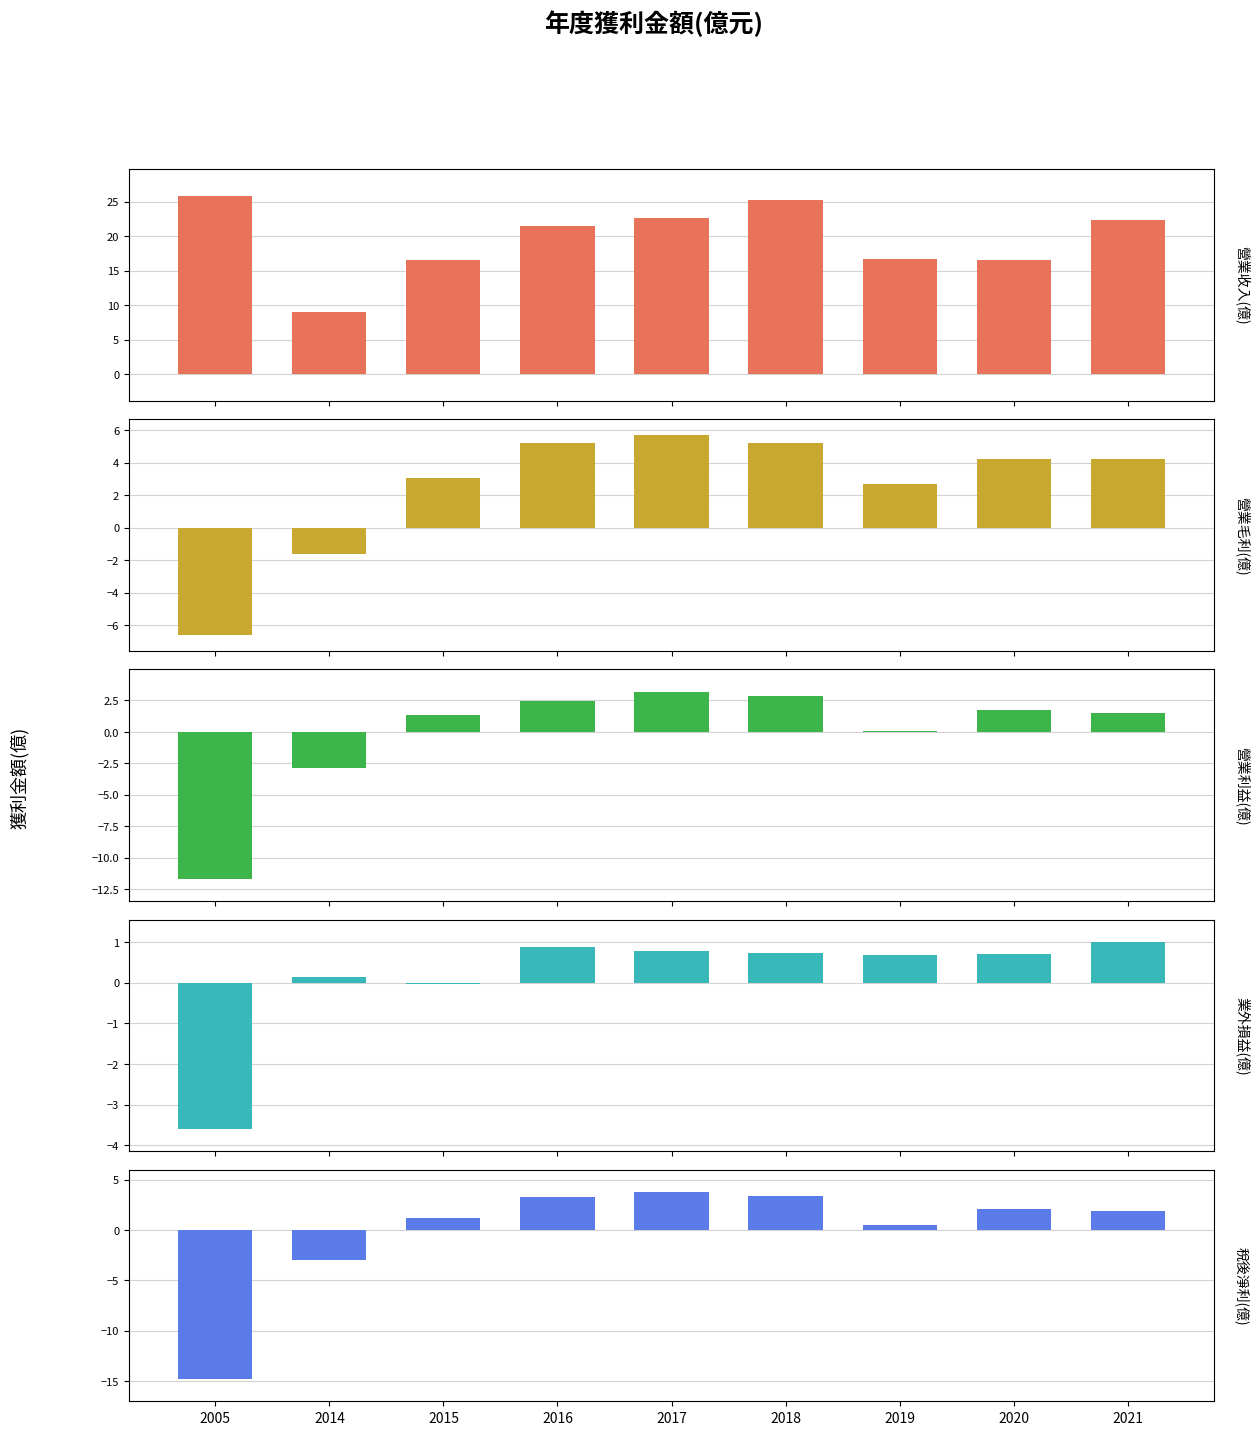

The 營業毛利(億) series shows 1.3 at 2019. True or false?

False